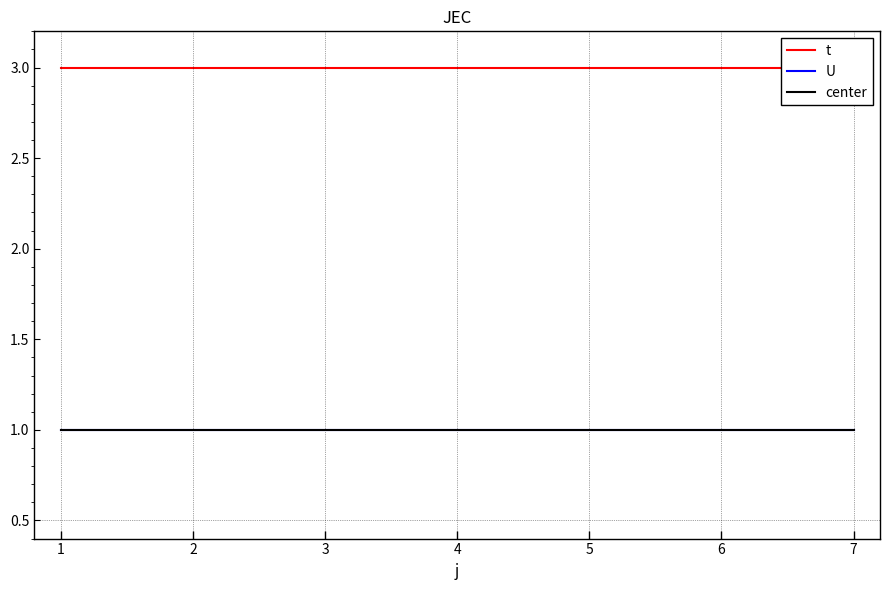

True or false: U and center cross at least once.

False